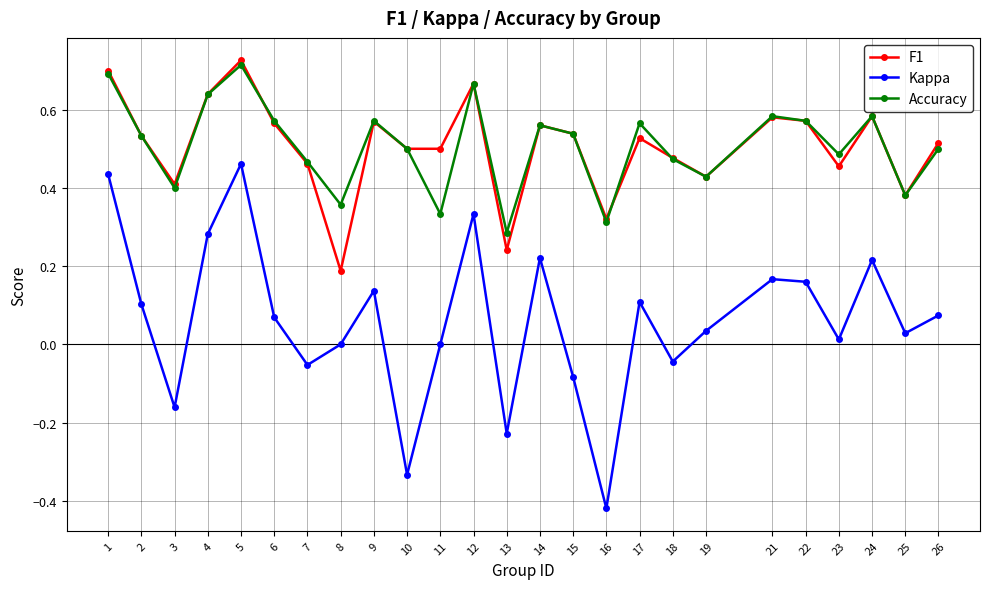

What is the difference between the maximum and minimum values in the Kappa series?

0.9